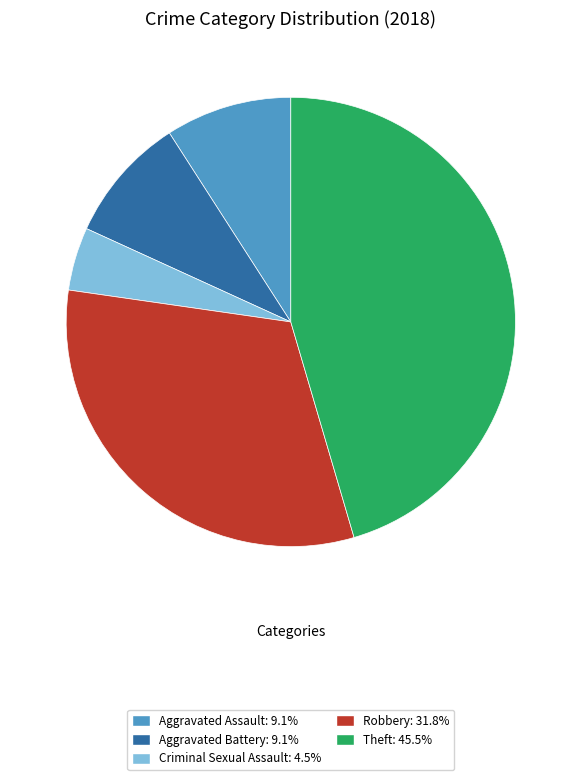

Which category has the smallest portion of the pie?

Criminal Sexual Assault